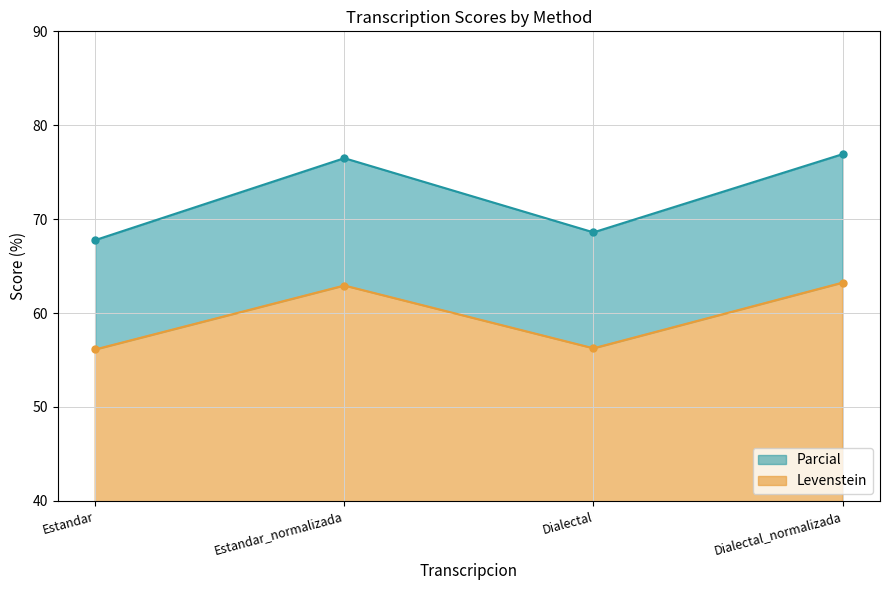

How many series are shown in this chart?

2